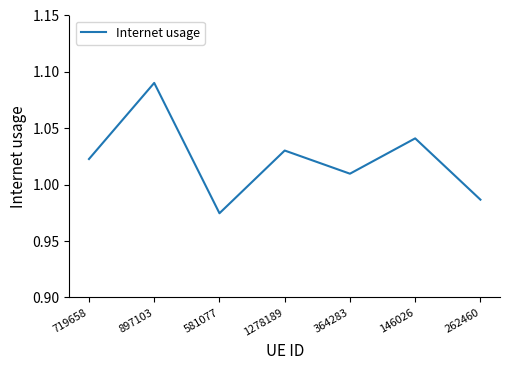

At which label does the data first exceed 1?

719658